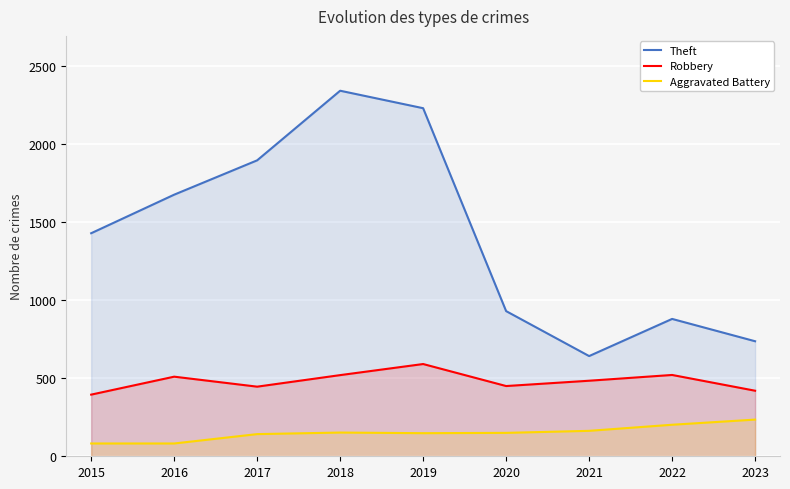

At how many categories does at least one series exceed 772?

7